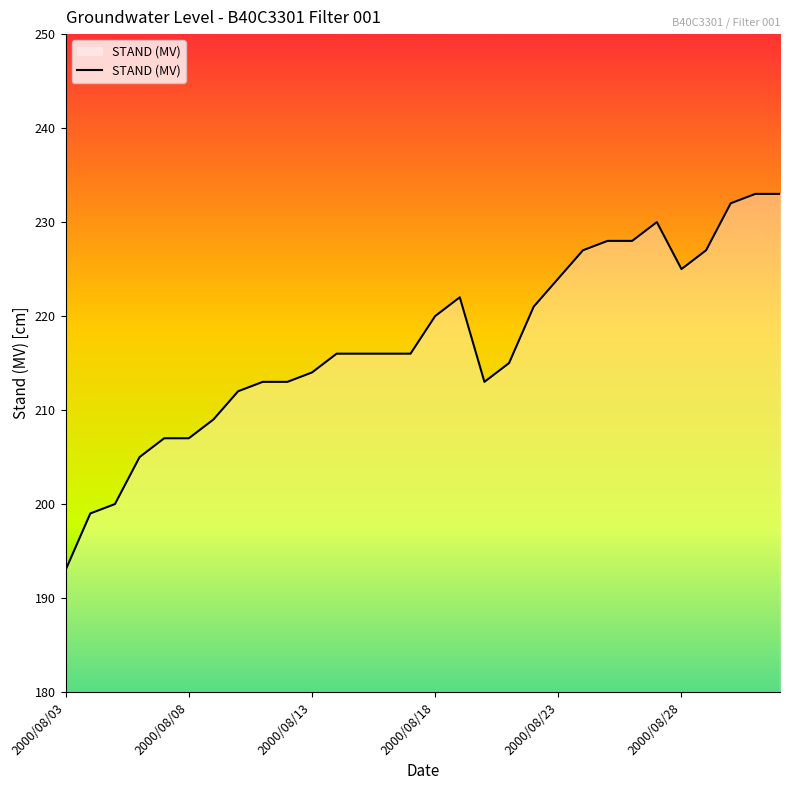

What is the greatest value displayed?

233